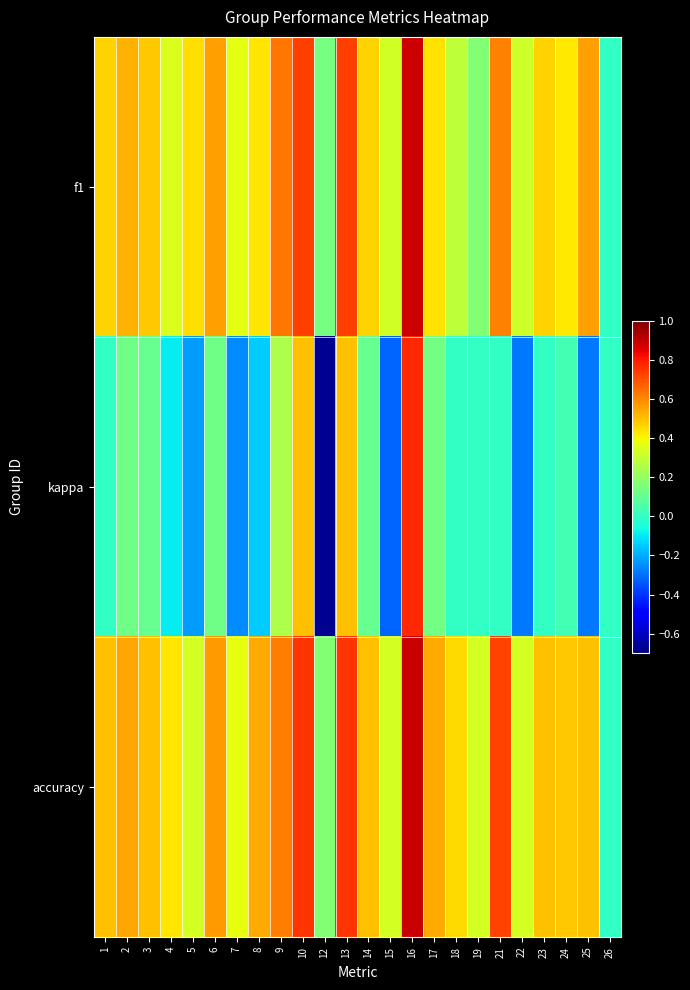

At which category does the chart reach its minimum across all series?

12